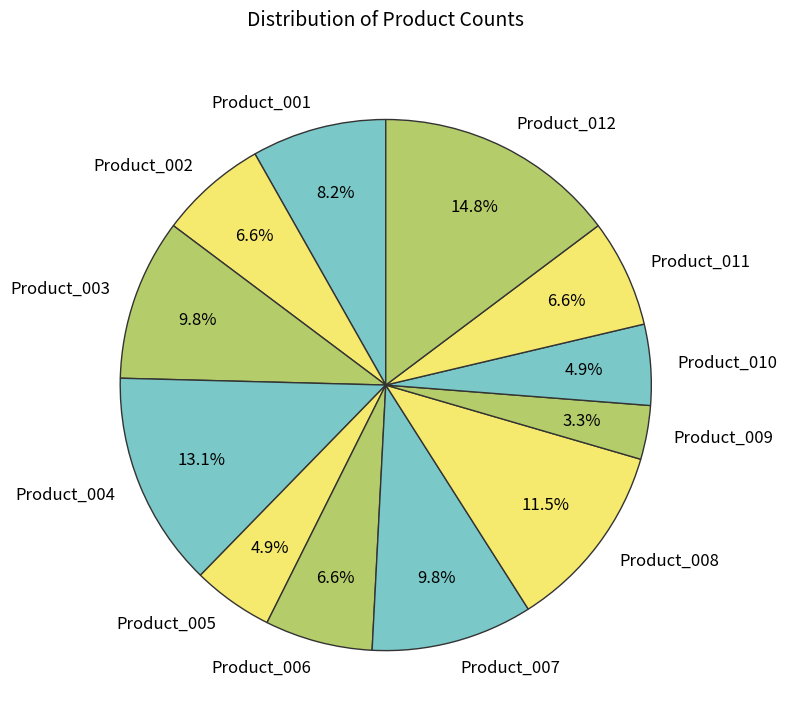

What is the largest slice in the pie chart?

Product_012